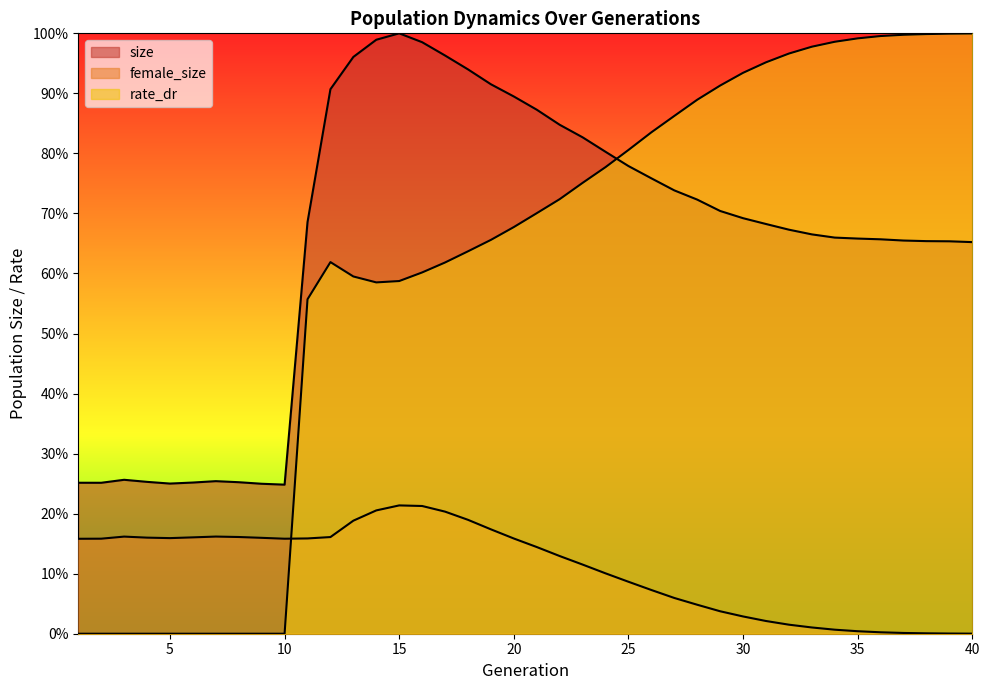

What is the maximum value for size?

1.0